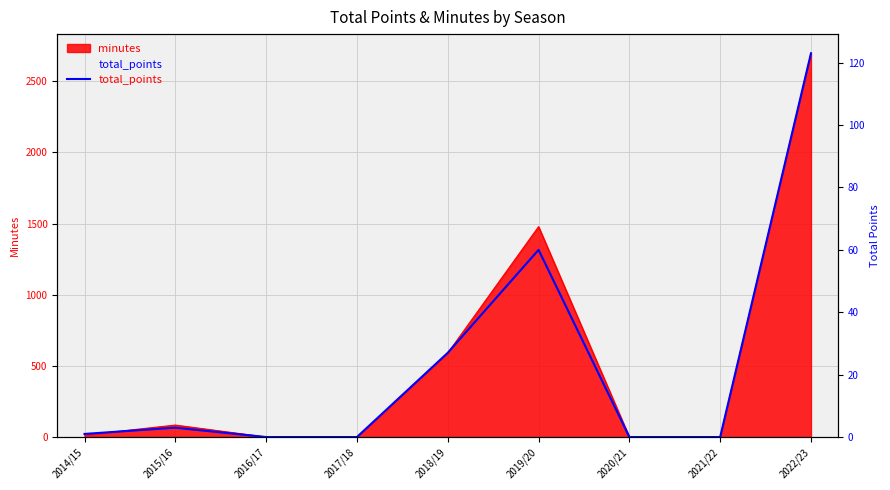

The value at 2021/22 is 0. True or false?

True